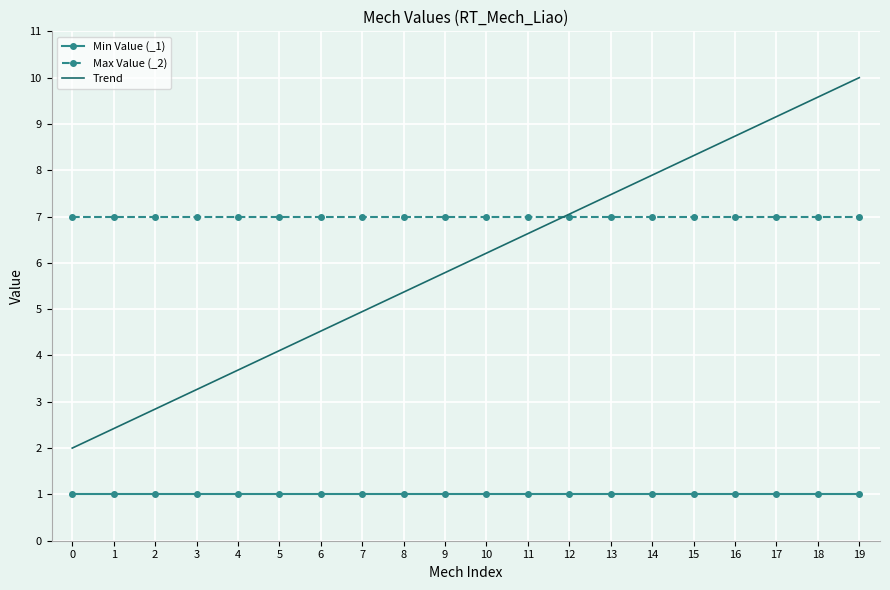

At 13, list the series in order from largest to smallest.

Trend, Max Value (_2), Min Value (_1)